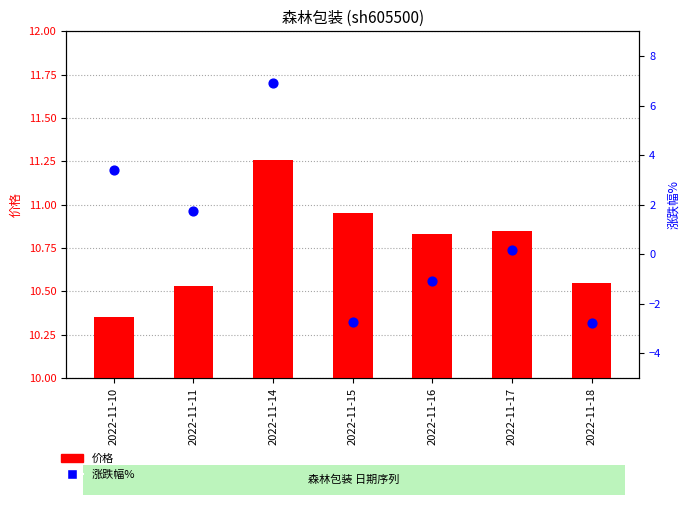

Which series reaches the maximum Y coordinate?

涨跌幅%